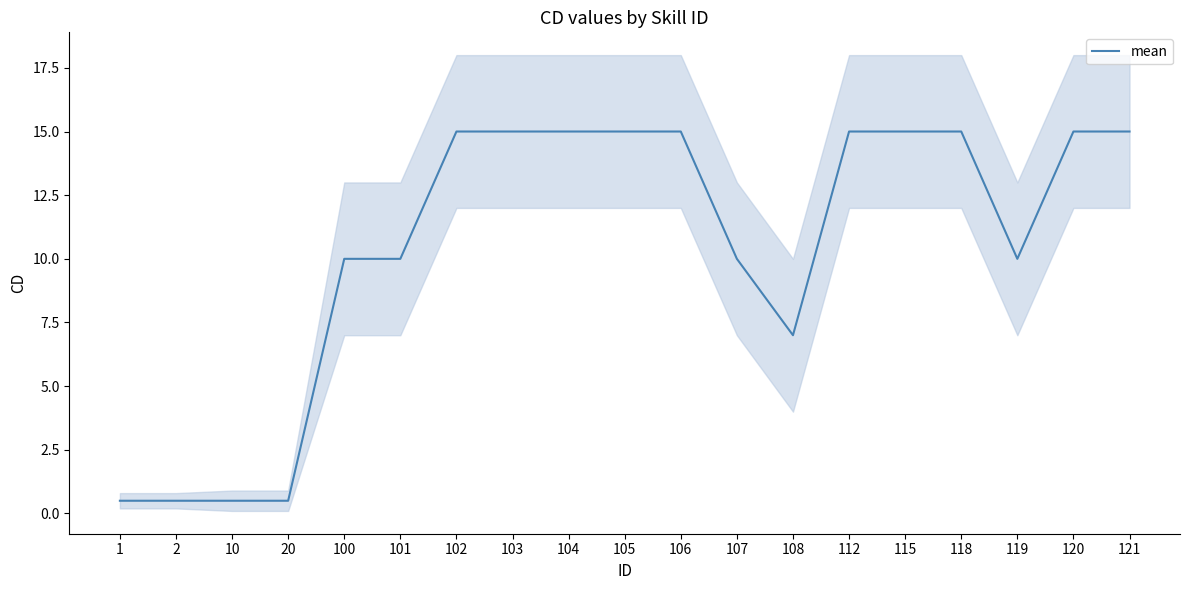

How many interior local valleys (lower than both neighbors) does the data have?

2